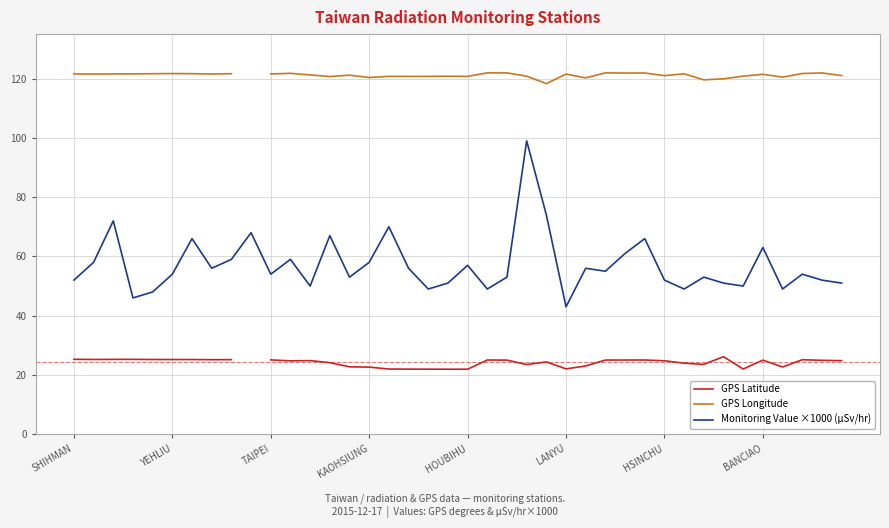

True or false: GPS Longitude has a value of 42.4 at 18.

False